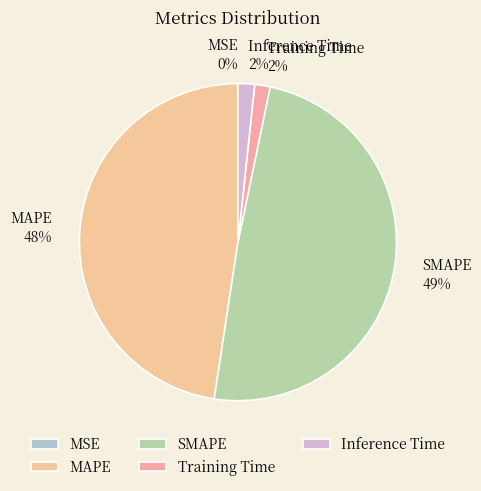

Is SMAPE the majority of the pie?

No